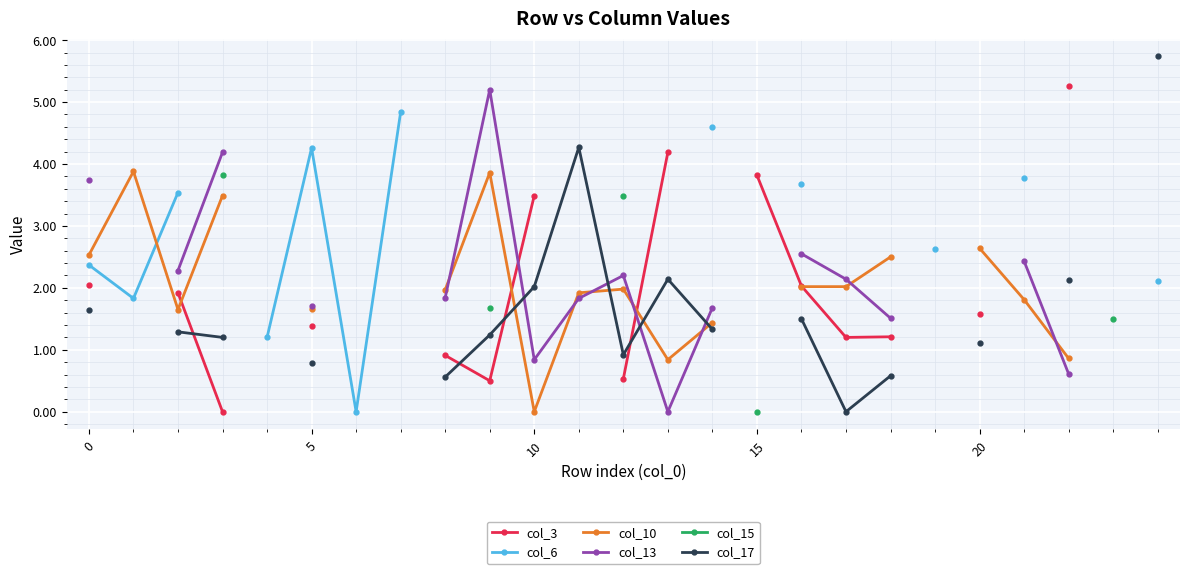

Where do col_13 and col_17 first cross each other?

9 and 10